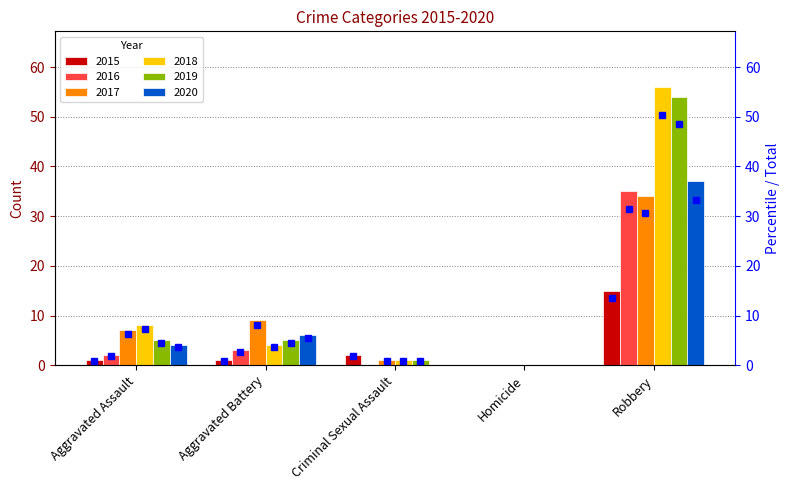

What position from the left is Robbery?

5